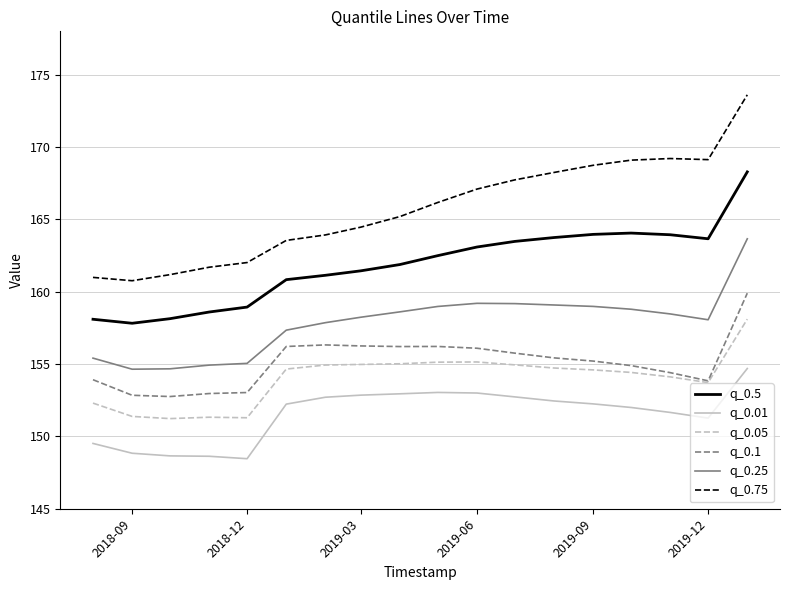

True or false: q_0.25 and q_0.5 cross at least once.

False